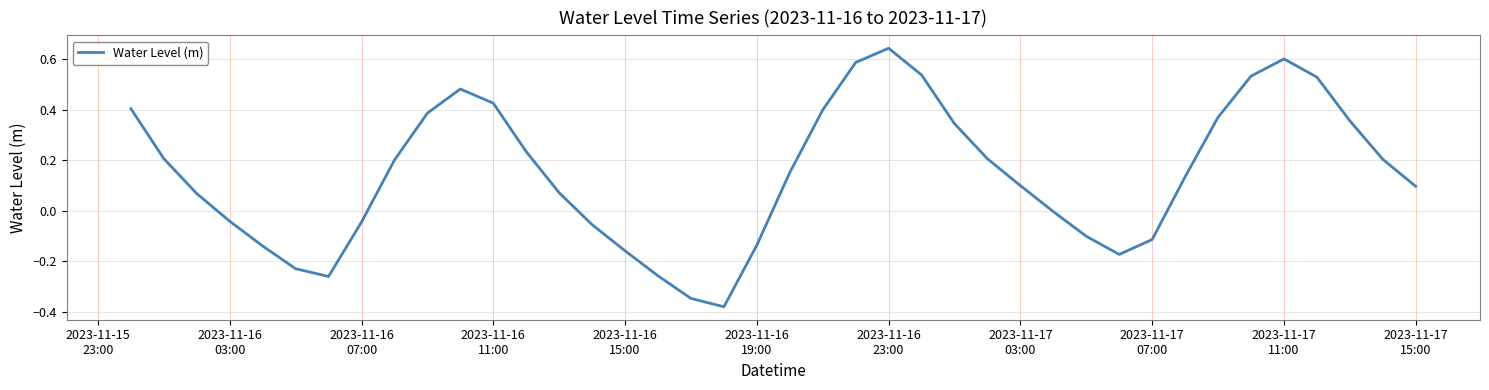

What is the difference between the maximum and minimum values?

1.0